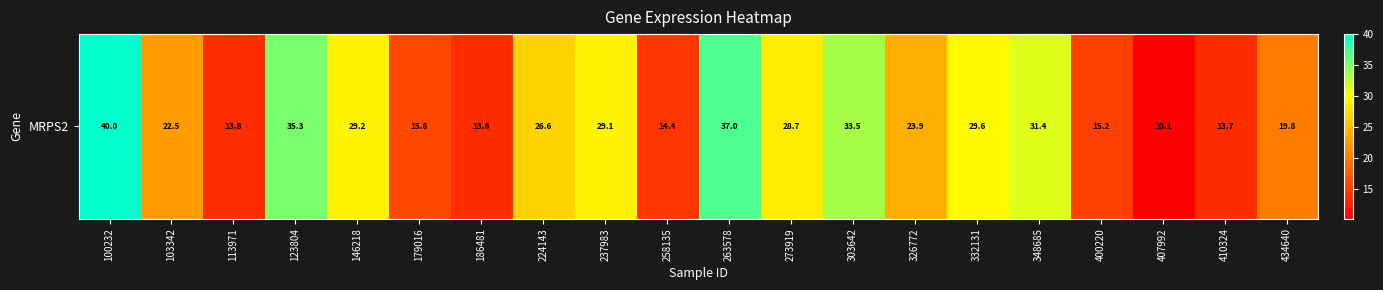

What is the maximum value shown in the chart?

40.0